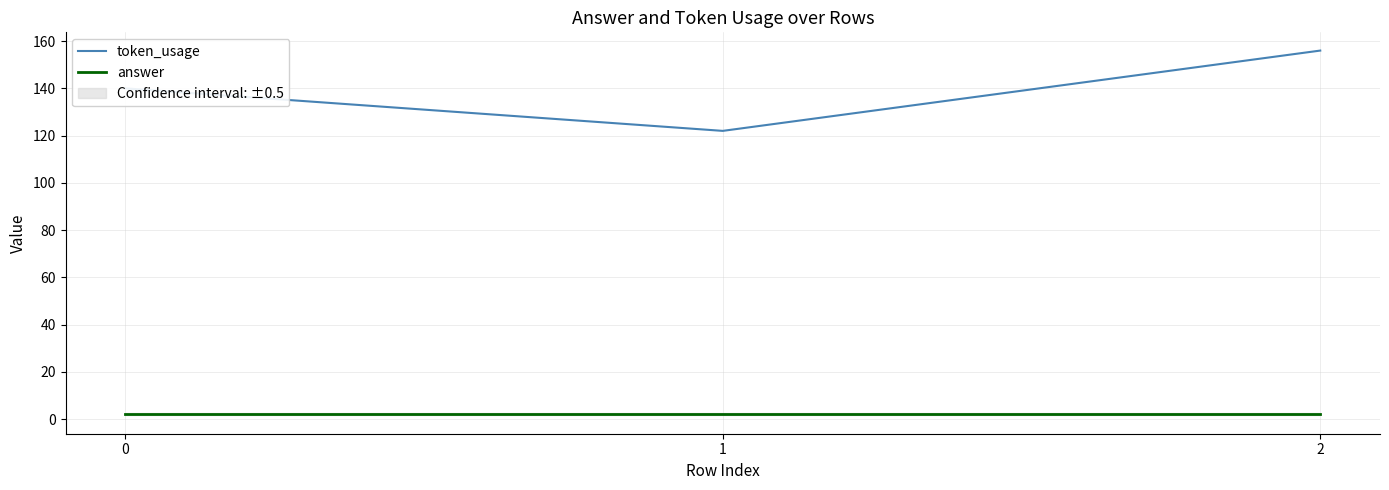

Rank the series by their maximum value, from lowest to highest.

answer, token_usage